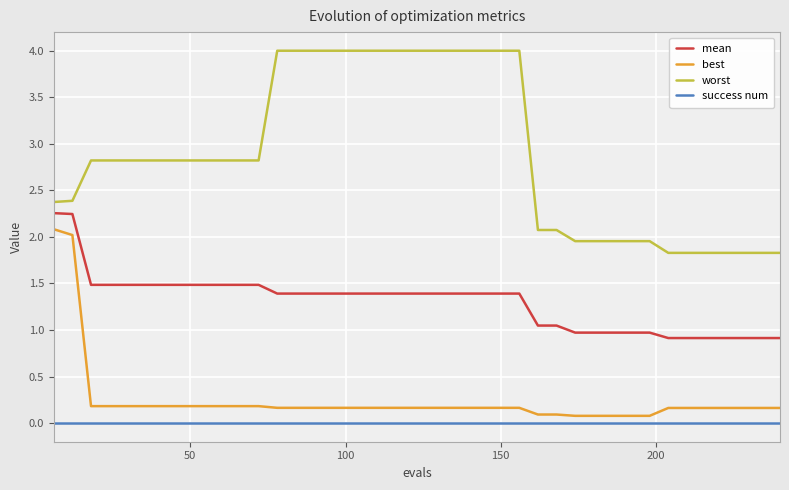

Which series has the largest total across all categories?

worst